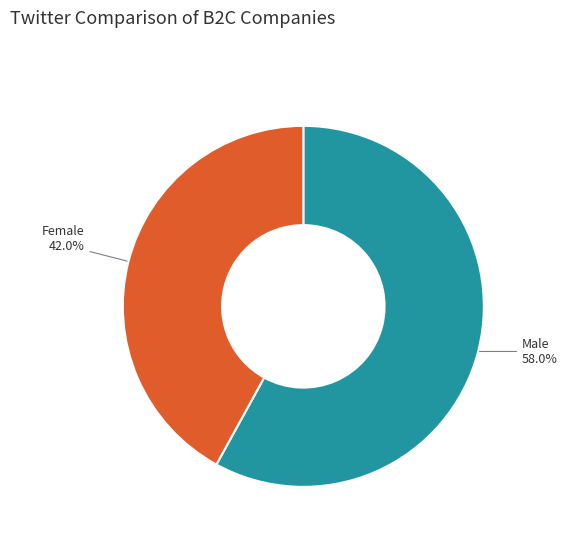

Which slice is the smallest?

Female